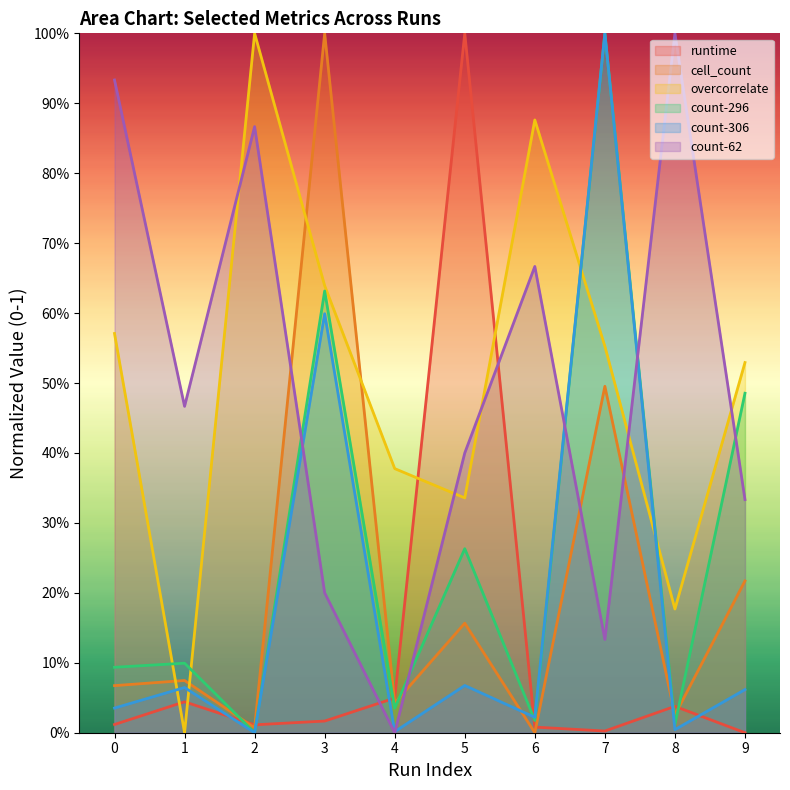

How many values in cell_count are above zero?

9